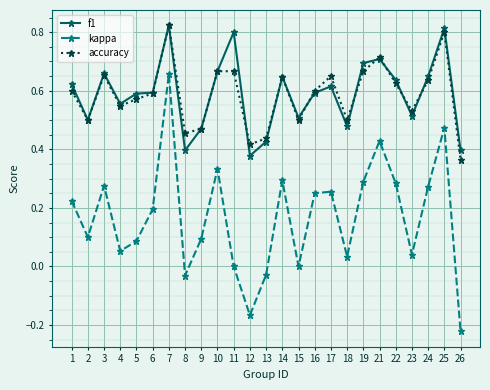

Does the chart have visible grid lines?

Yes